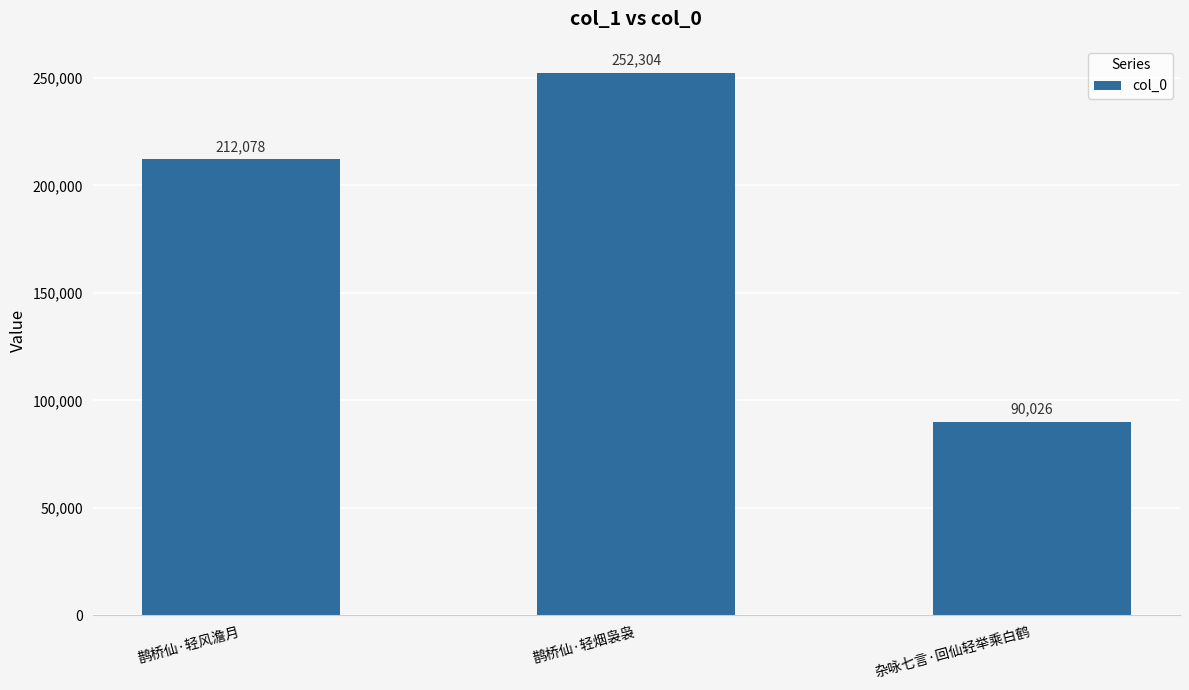

What is the change in value from 鹊桥仙·轻烟袅袅 to 杂咏七言·回仙轻举乘白鹤?

-162278